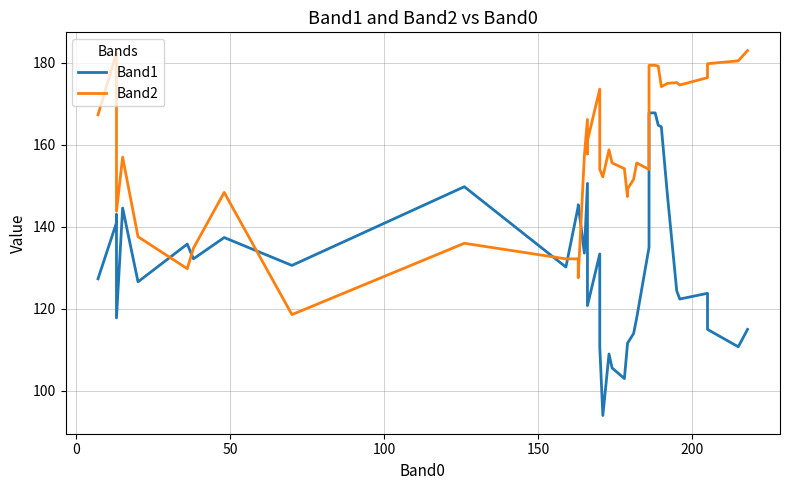

Rank the series by their maximum value, from highest to lowest.

Band2, Band1